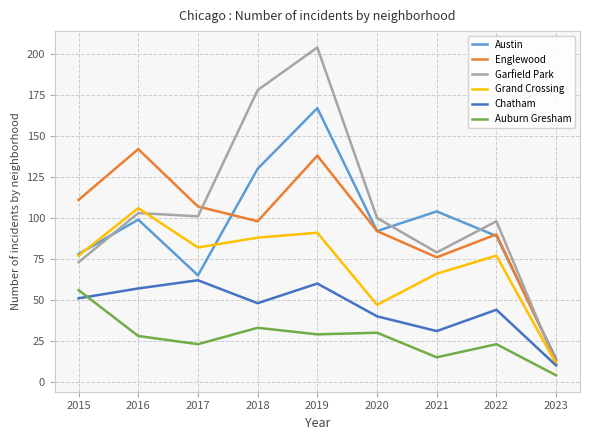

What is the lowest value of the Chatham series?

10